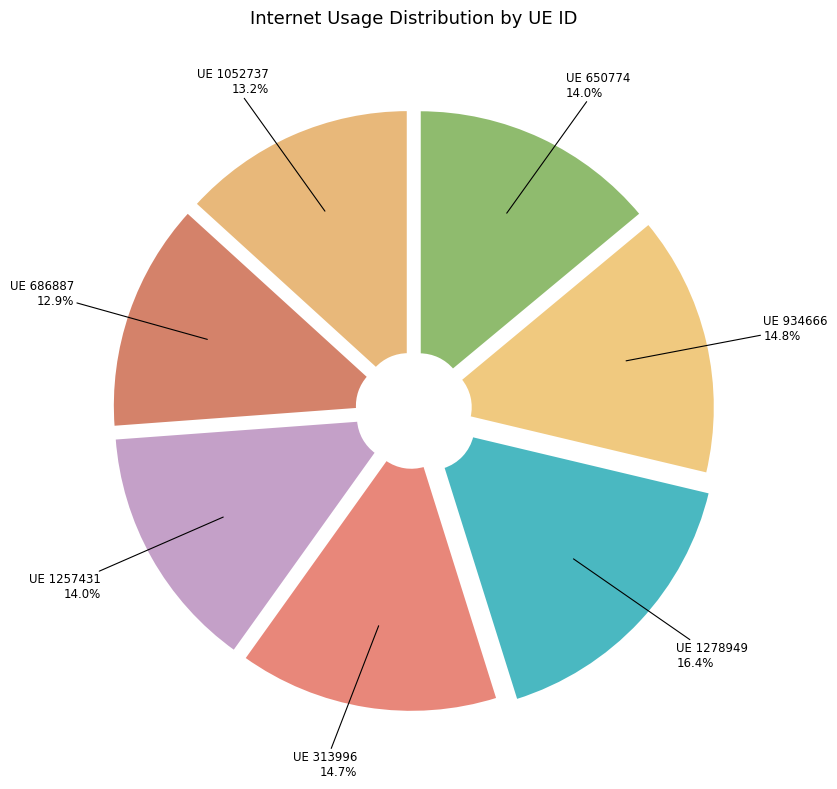

Which slice is the largest?

UE 1278949